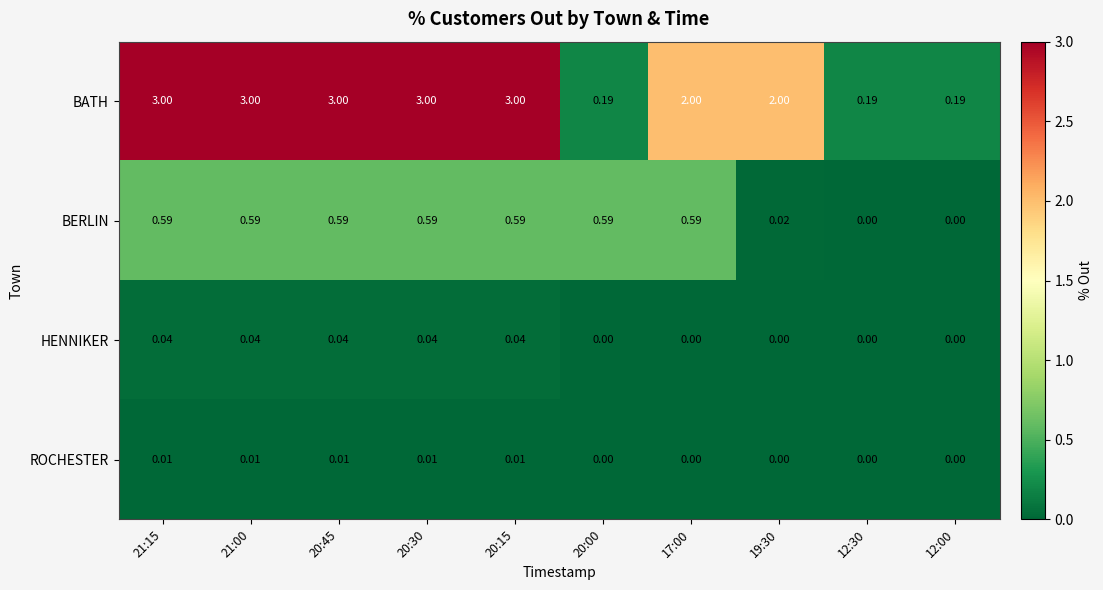

Is the value of BERLIN at 21:15 greater than the value of HENNIKER at 20:30?

Yes